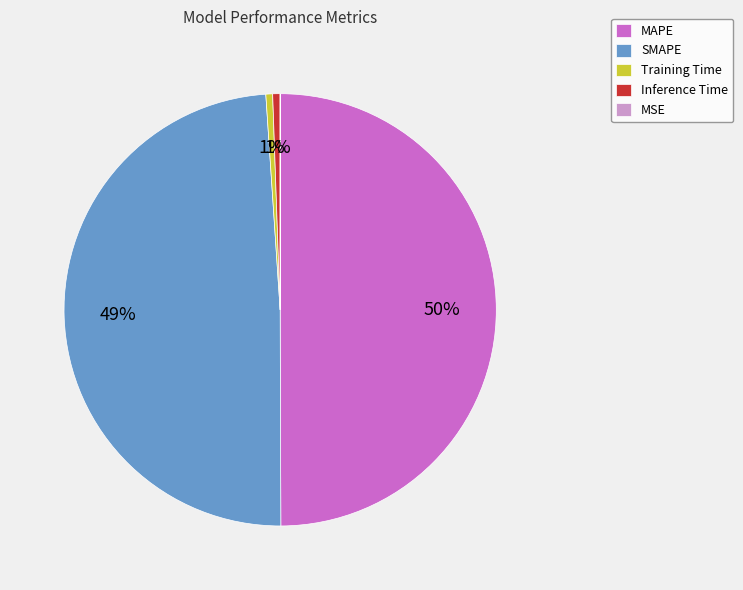

To the nearest percent, what is the difference between the MAPE and Training Time slice percentages?

49%